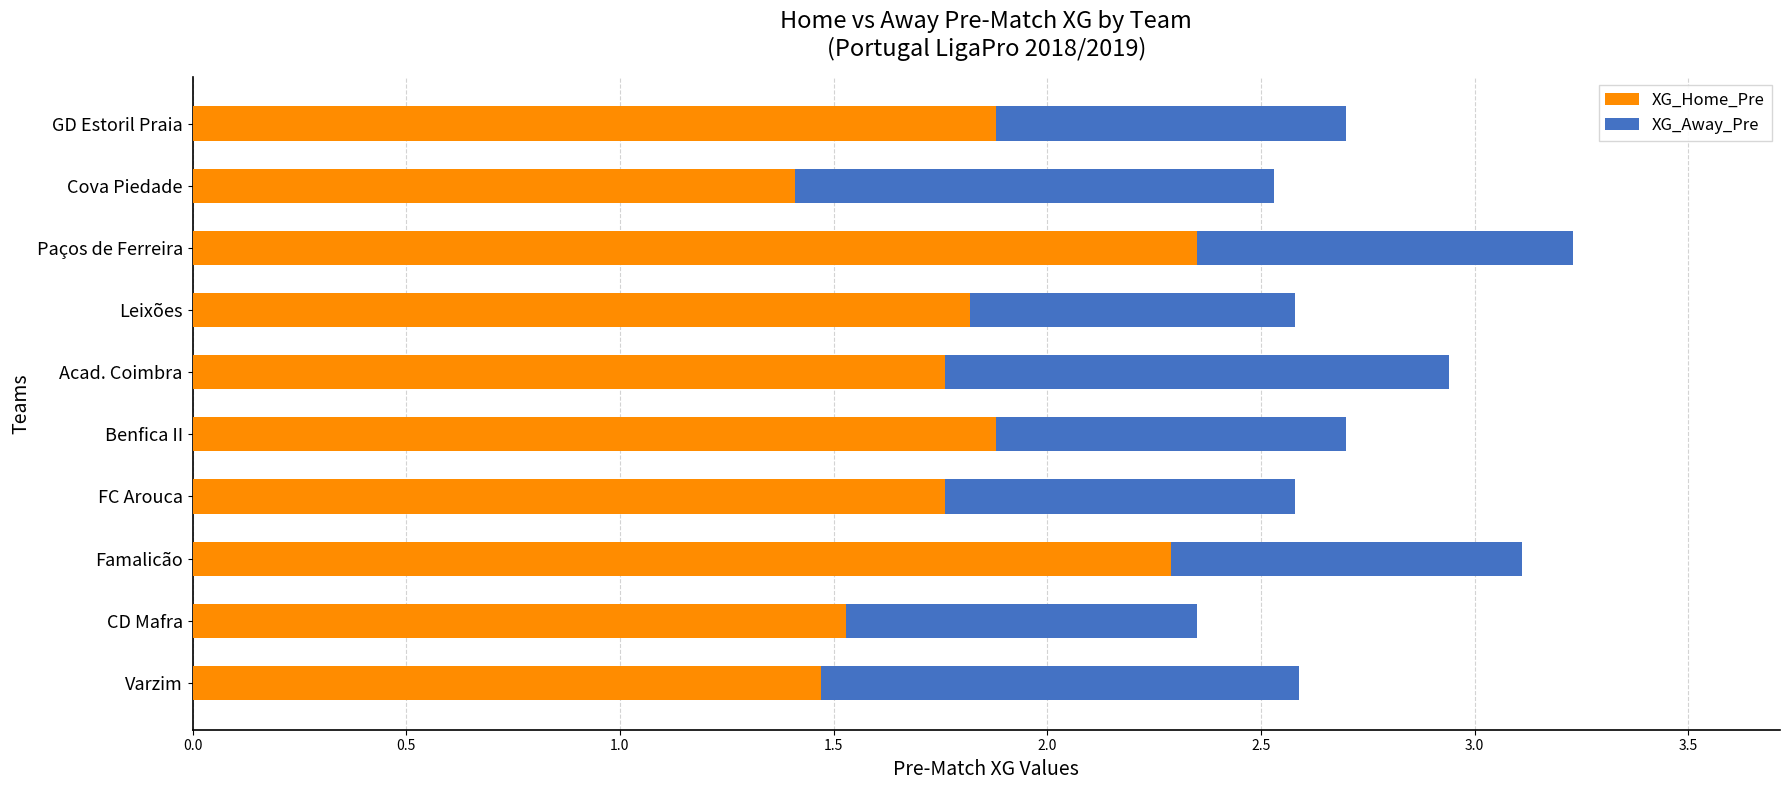

What is the total value across all series at Paços de Ferreira?

3.2